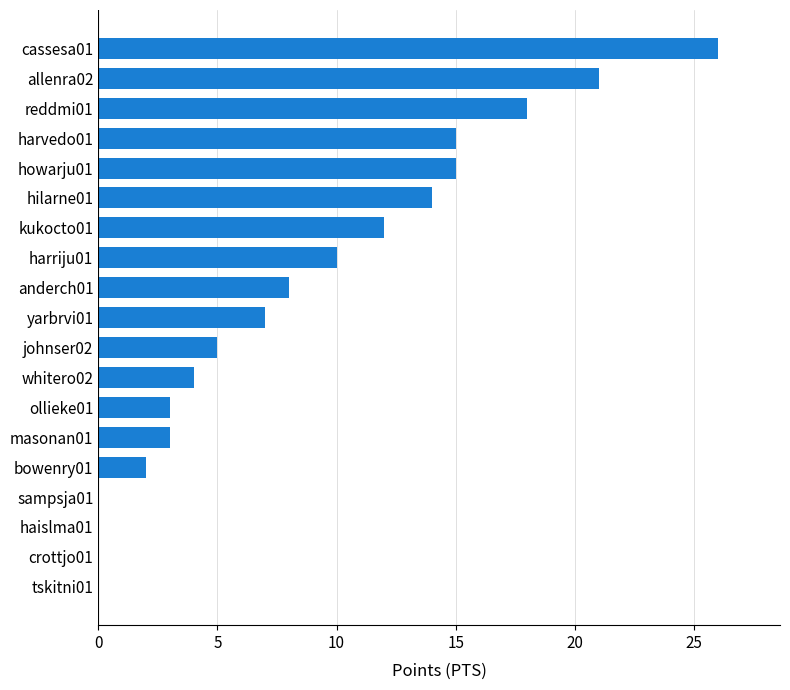

Between harvedo01 and reddmi01, which is larger?

reddmi01